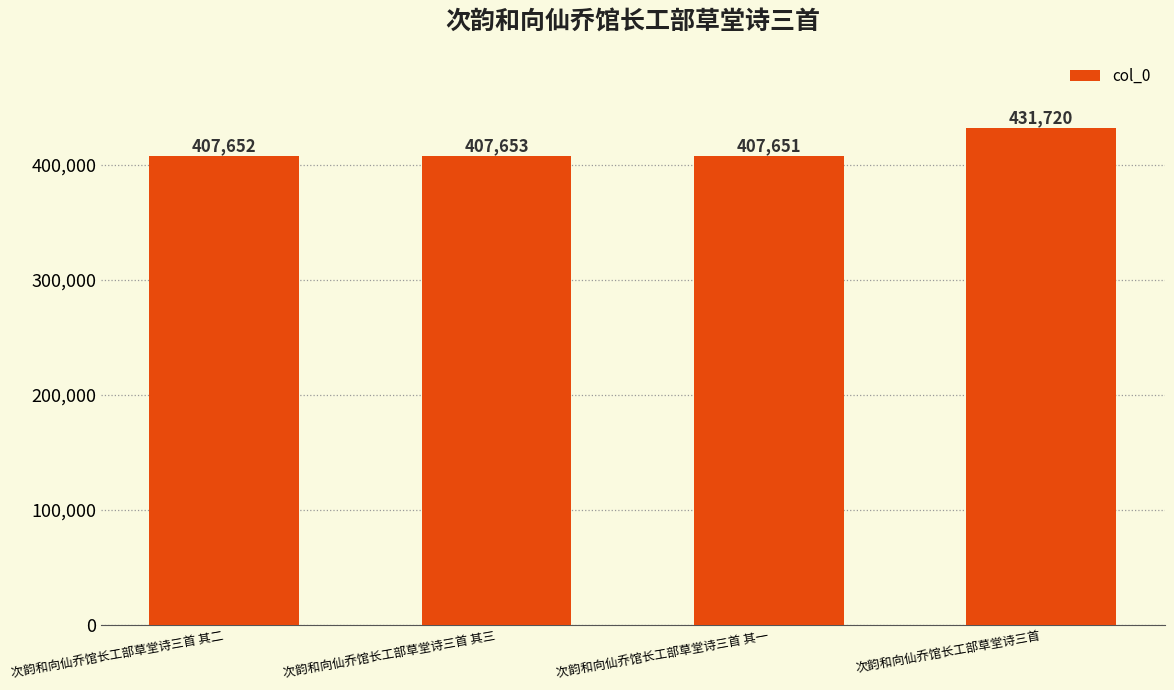

What position from the left is 次韵和向仙乔馆长工部草堂诗三首 其三?

2